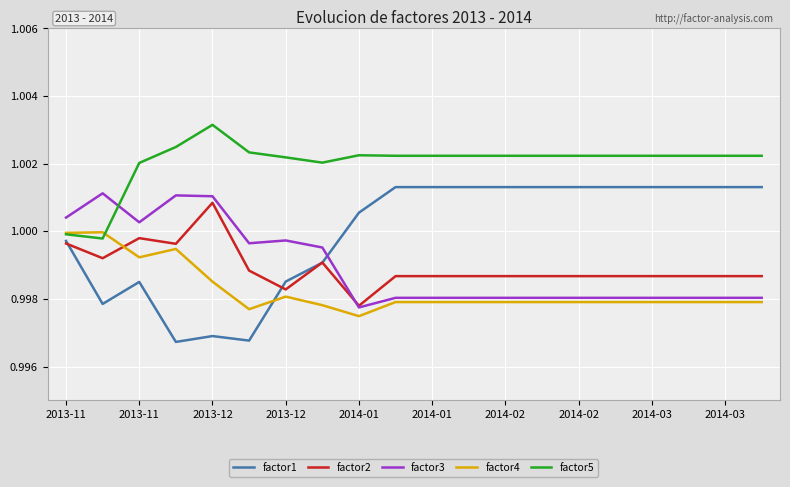

What is the sum of all factor2 values?

20.0